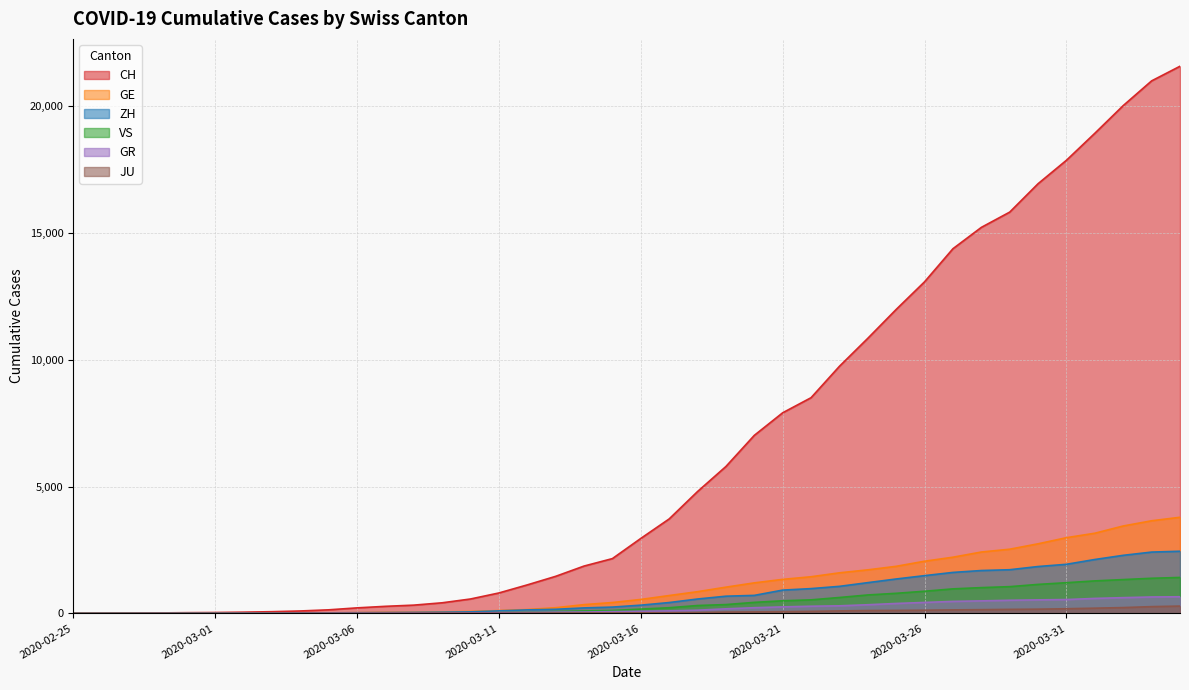

At which label is VS closest to 709?

2020-03-24